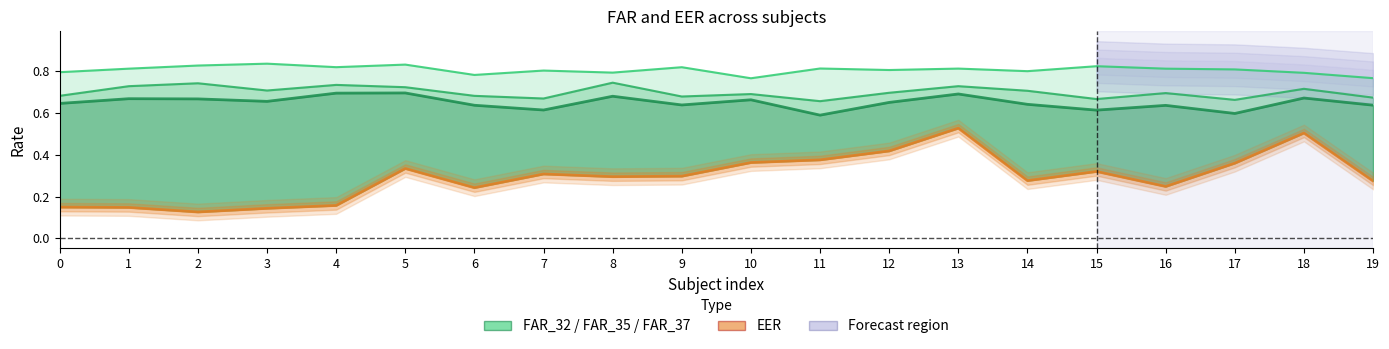

True or false: FAR_35 and FAR_37 cross at least once.

False